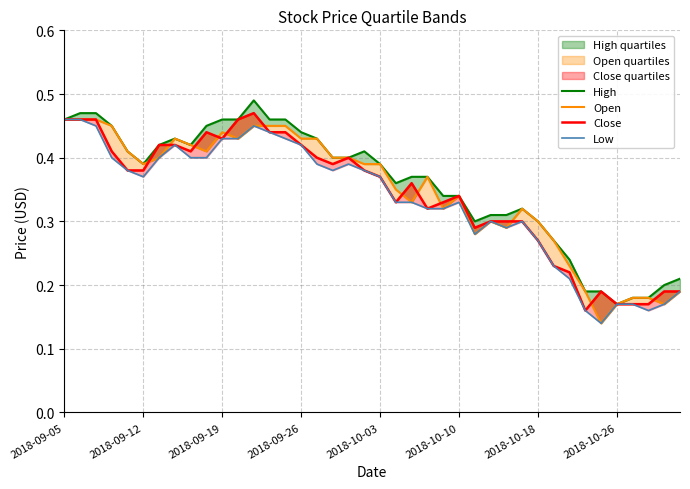

True or false: High and Low cross at least once.

False